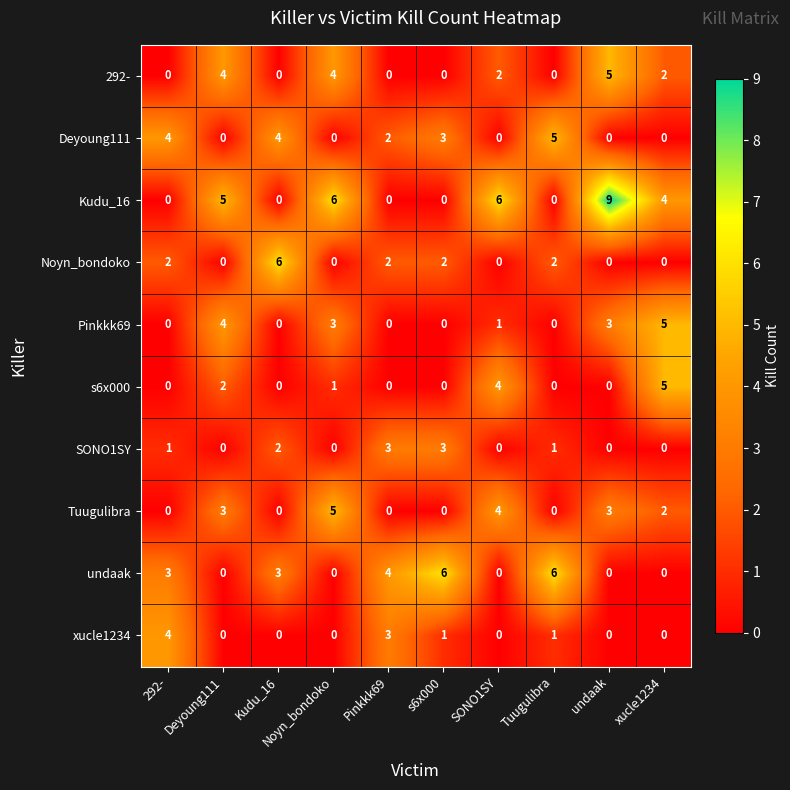

What is the spread (max minus min) of values at s6x000?

6